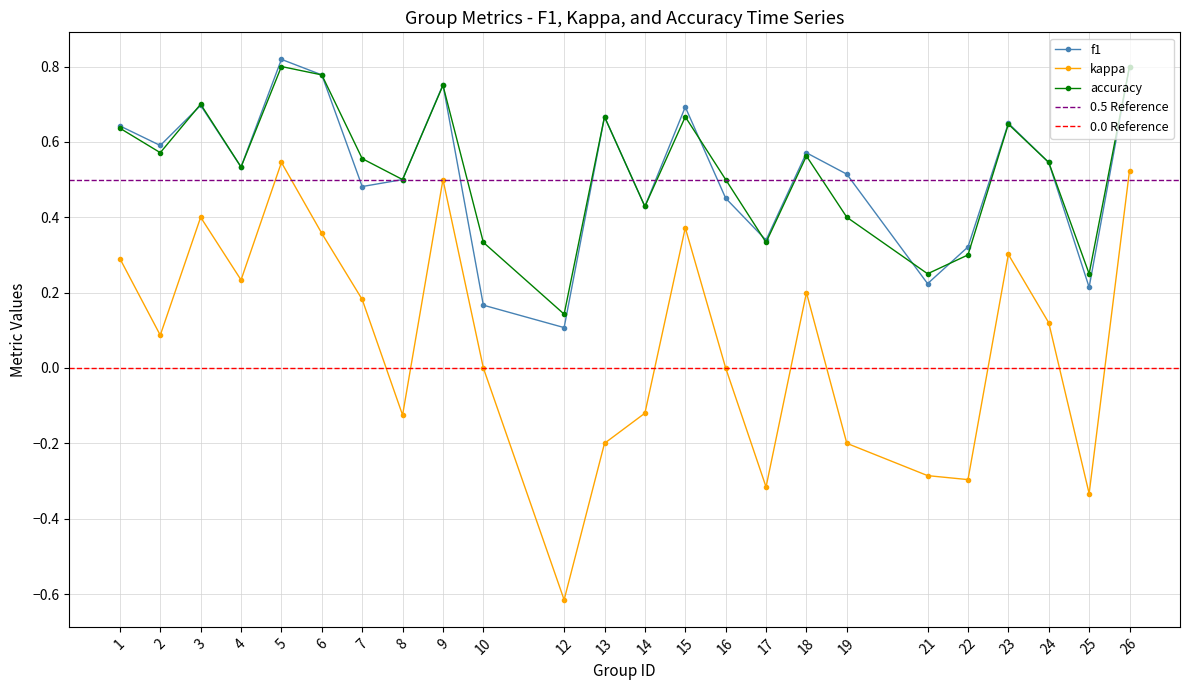

What is the value of the f1 point at the 18th from the left?

0.5